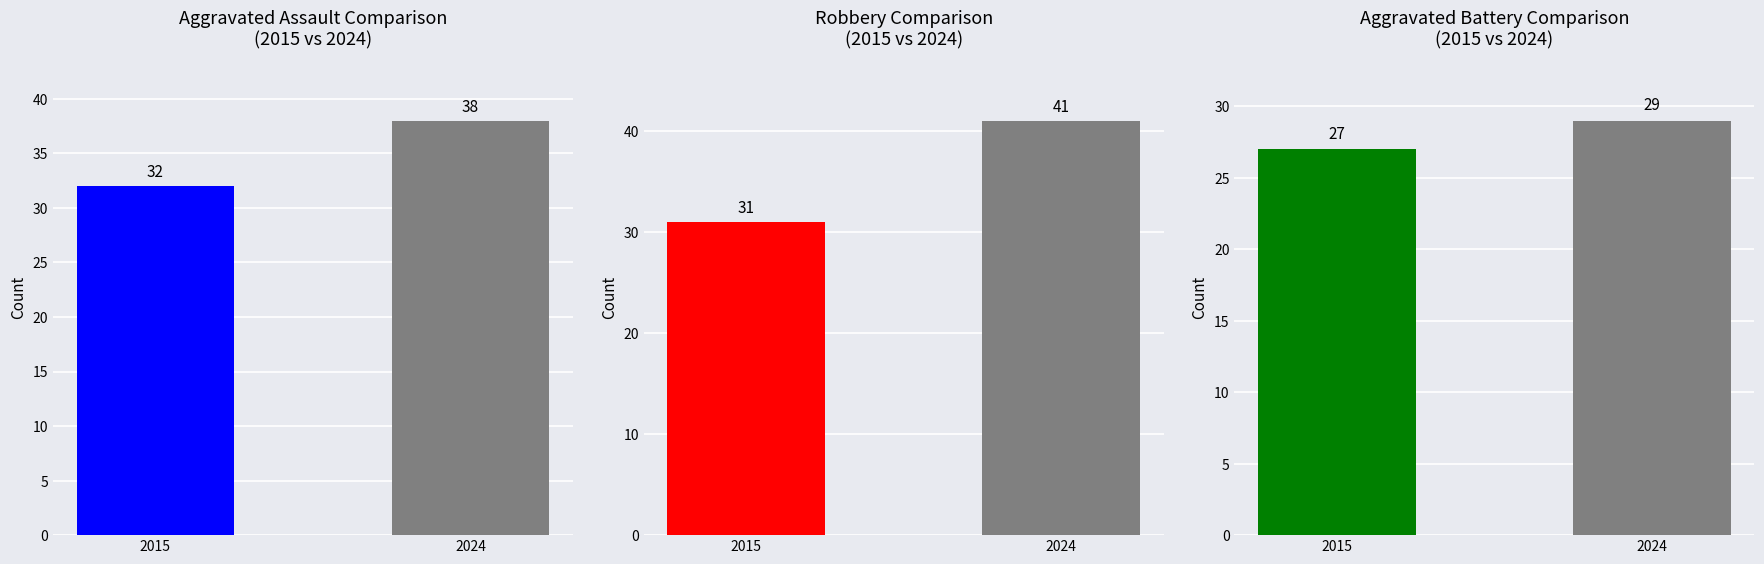

Reading right to left, transcribe all the data shown in this chart.

Aggravated Assault: 2024=38	2015=32
Robbery: 2024=41	2015=31
Aggravated Battery: 2024=29	2015=27